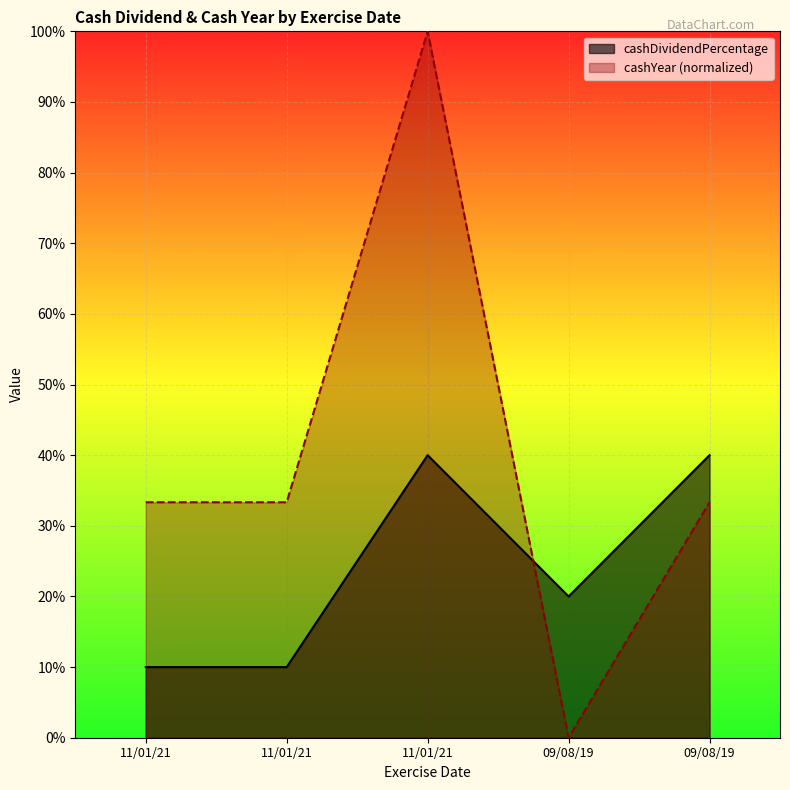

What is the lowest value of the cashDividendPercentage series?

0.1